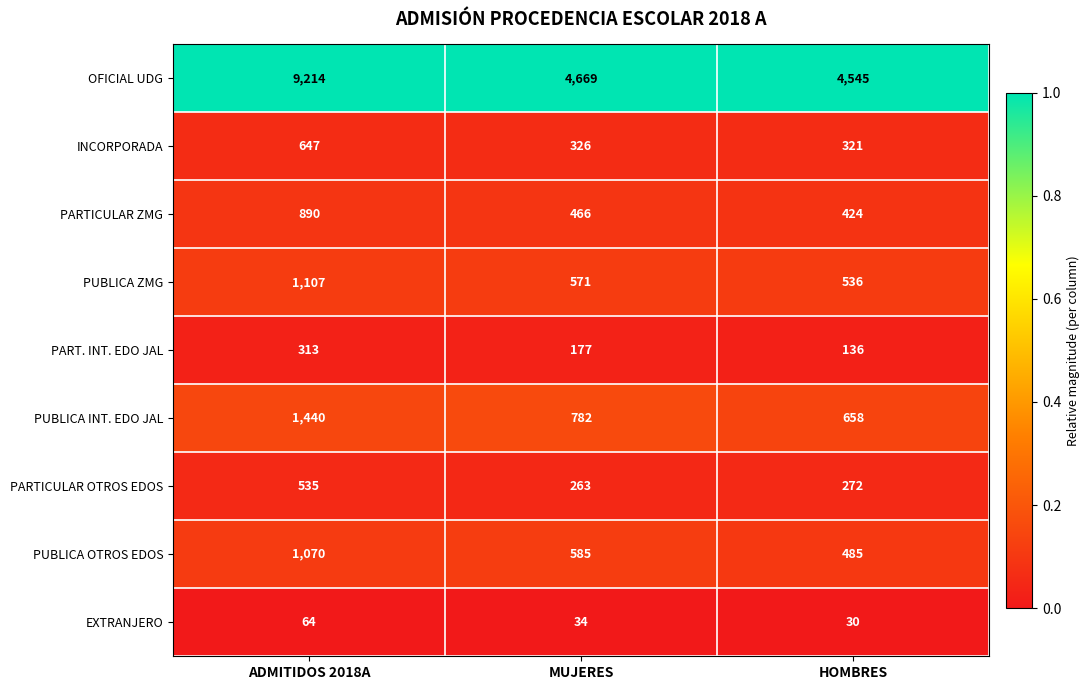

How many PUBLICA INT. EDO JAL values are between 658 and 1440?

3